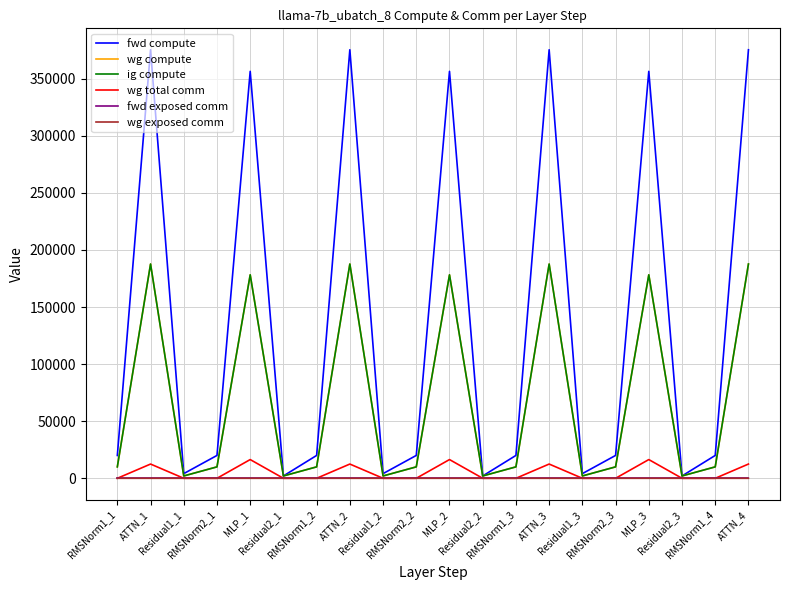

In wg compute, how many points are lower than both neighbors (excluding endpoints)?

6